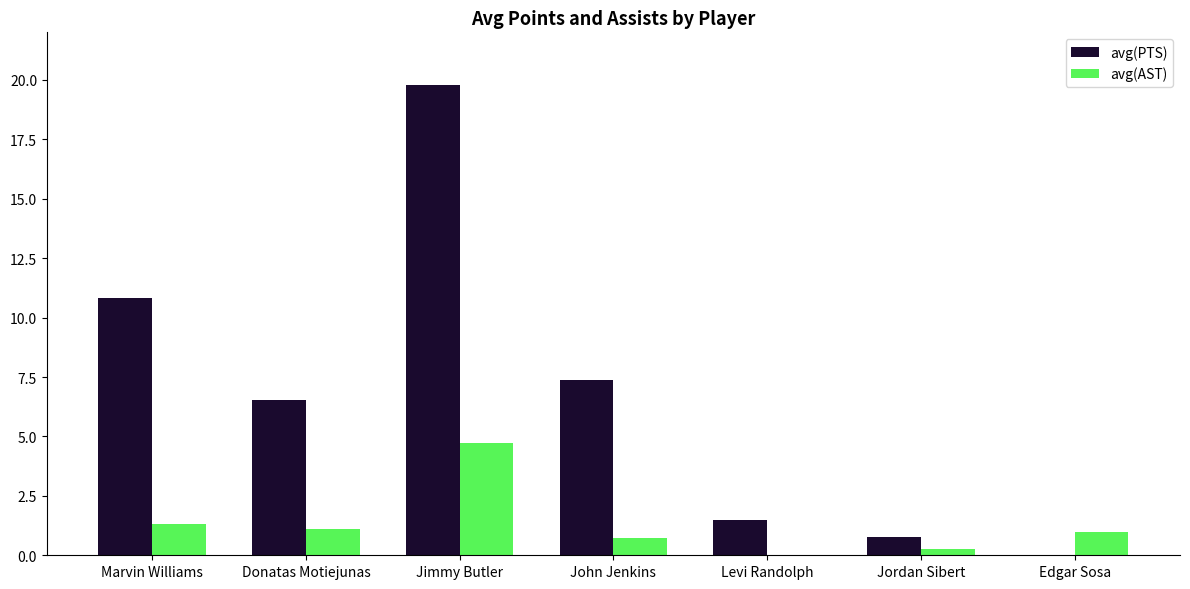

True or false: avg(PTS) has a value of 10.8 at Marvin Williams.

True